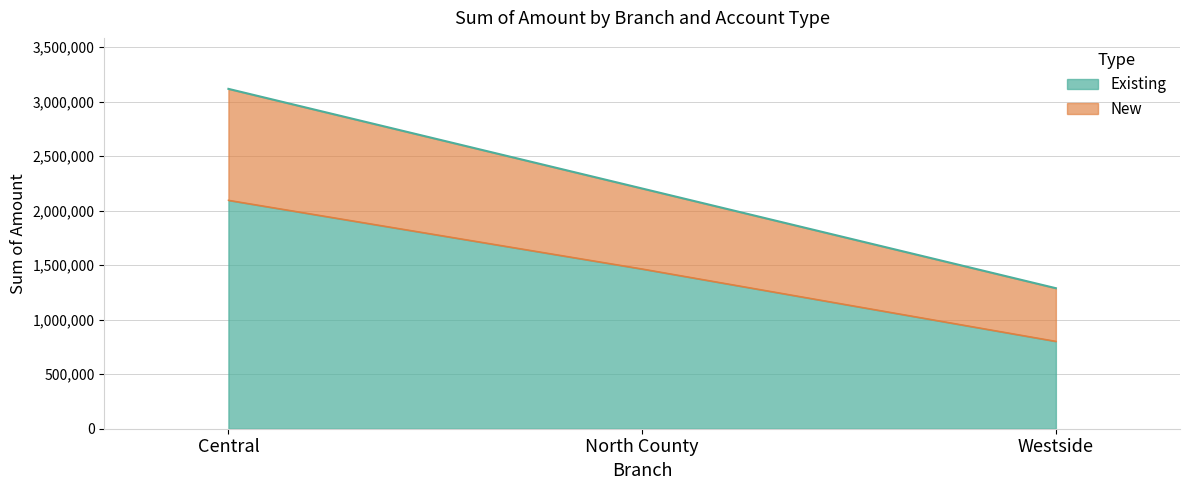

At which label is New closest to 2203872?

North County